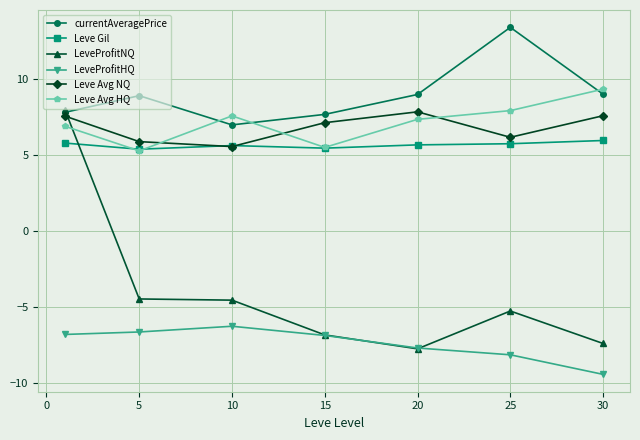

Which series has the largest total across all categories?

currentAveragePrice